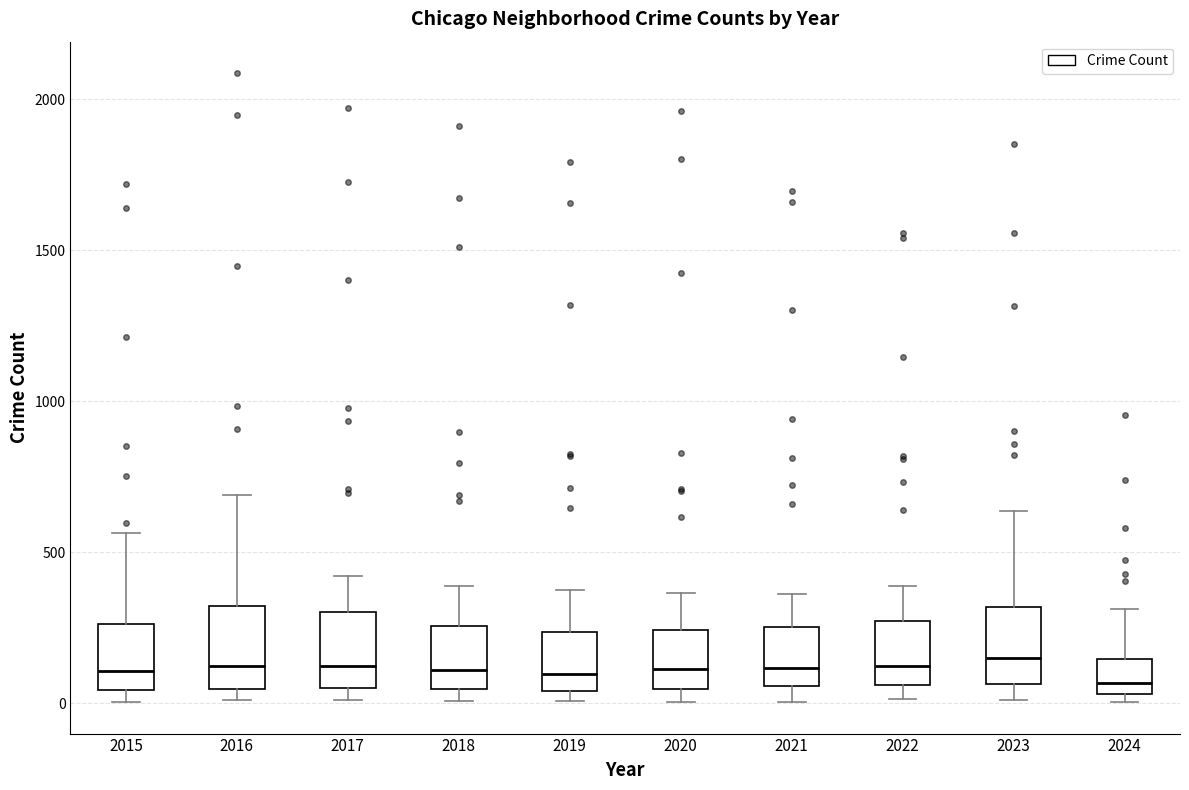

Reading left to right, transcribe this box plot: for each box, give where its median line is, the range the box spans, and where its two whiskers end, as read against the y-axis. The values are not printed on the chart, so give them approximately, as read against the axis.

2015: median 100, box 50 to 250, whiskers 0 to 550
2016: median 150, box 50 to 300, whiskers 0 to 700
2017: median 100, box 50 to 300, whiskers 0 to 400
2018: median 100, box 50 to 250, whiskers 0 to 400
2019: median 100, box 50 to 250, whiskers 0 to 400
2020: median 100, box 50 to 250, whiskers 0 to 350
2021: median 100, box 50 to 250, whiskers 0 to 350
2022: median 100, box 50 to 250, whiskers 0 to 400
2023: median 150, box 50 to 300, whiskers 0 to 650
2024: median 50 (just above the box's lower edge), box 50 to 150, whiskers 0 to 300